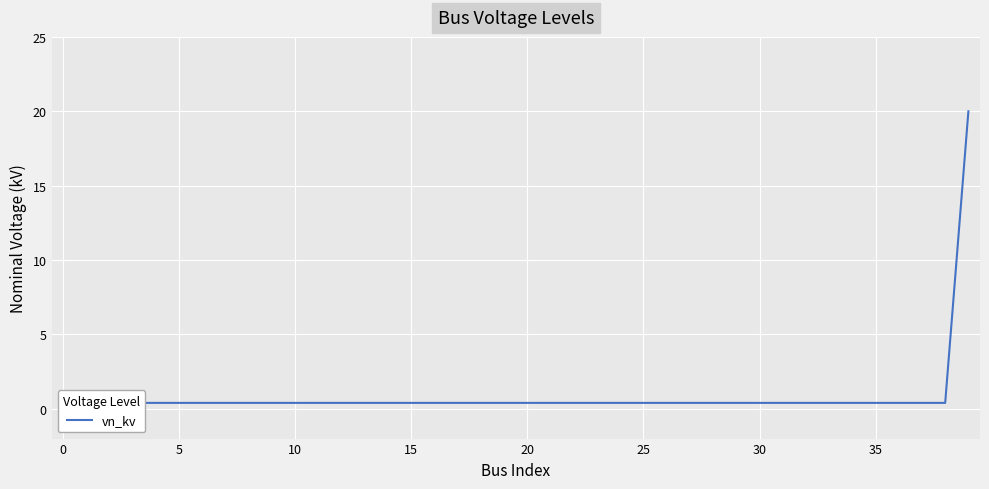

Reading left to right, transcribe all the data shown in this chart.

0.4	0.4	0.4	0.4	0.4	0.4	0.4	0.4	0.4	0.4	0.4	0.4	0.4	0.4	0.4	0.4	0.4	0.4	0.4	0.4	0.4	0.4	0.4	0.4	0.4	0.4	0.4	0.4	0.4	0.4	0.4	0.4	0.4	0.4	0.4	0.4	0.4	0.4	0.4	20.0